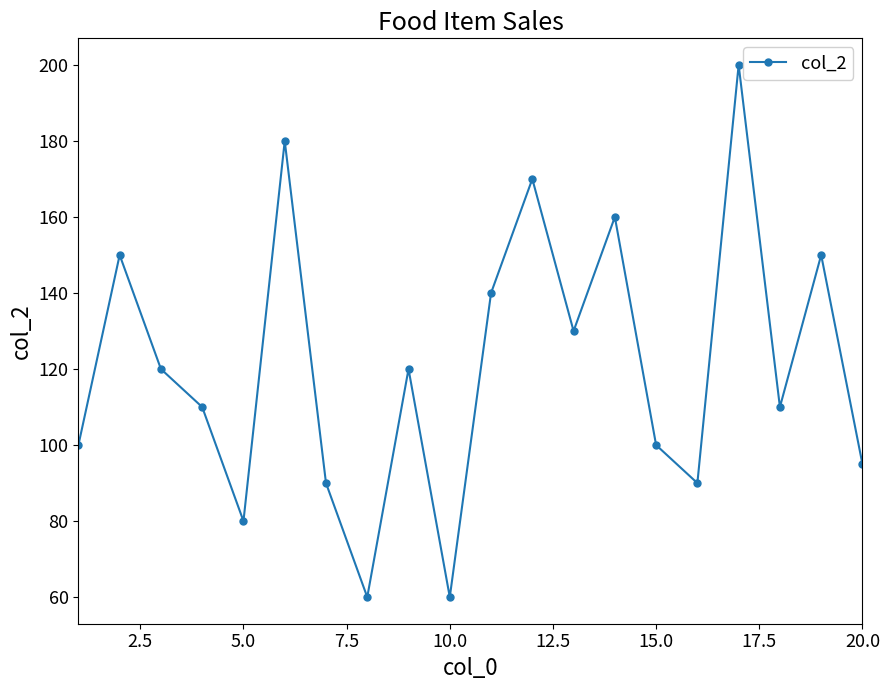

What is the value of the 5th point from the left?

80